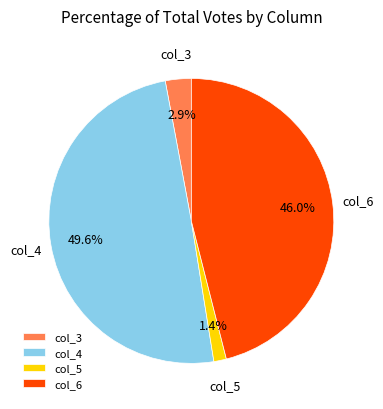

Between col_3 and col_5, which is larger?

col_3